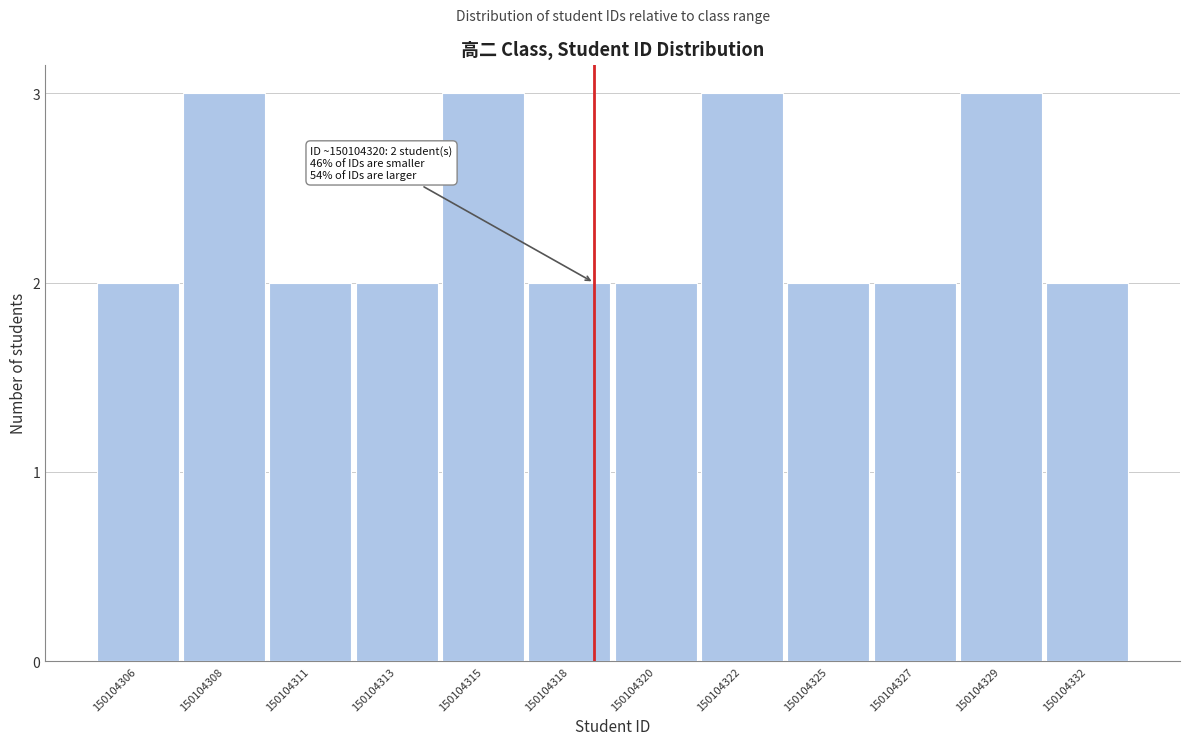

Reading left to right, extract all data points from this chart.

150104306=2	150104308=3	150104311=2	150104313=2	150104315=3	150104318=2	150104320=2	150104322=3	150104325=2	150104327=2	150104329=3	150104332=2